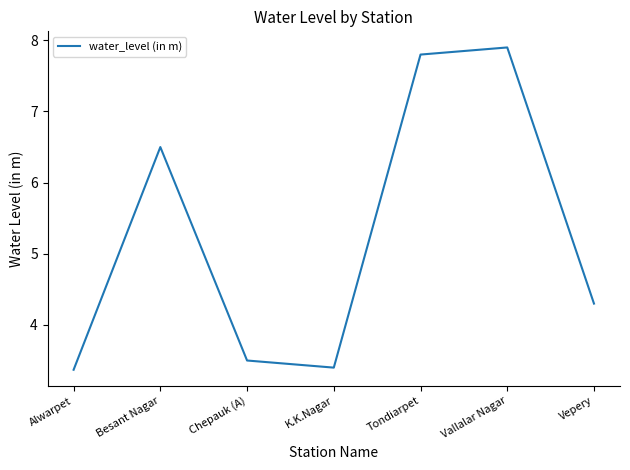

Between Alwarpet and Chepauk (A), which is larger?

Chepauk (A)